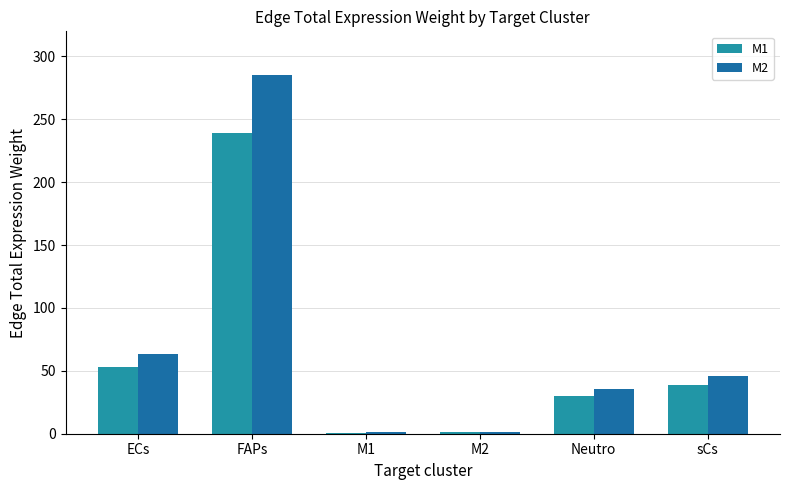

Is the value of M2 at M1 greater than the value of M1 at M2?

No